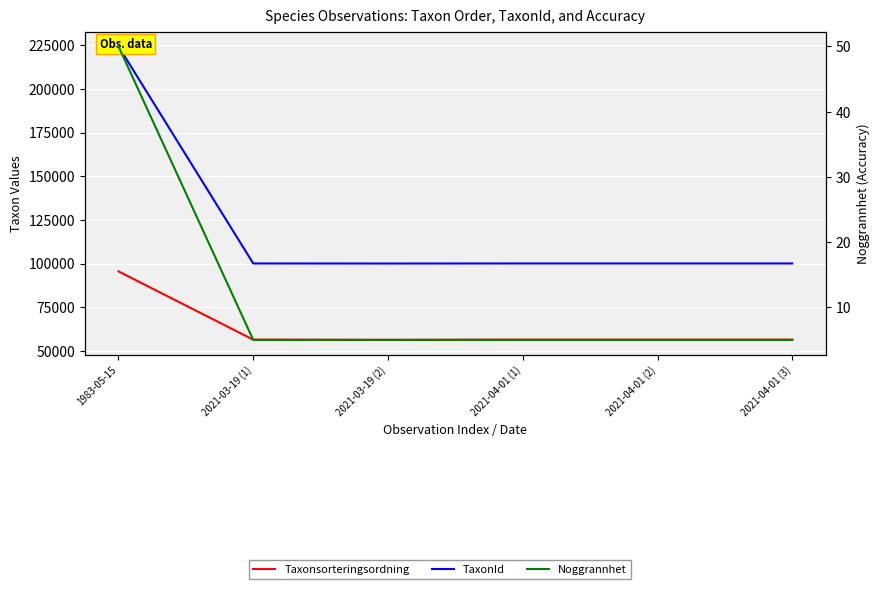

What position from the left is 2021-04-01 (2)?

5